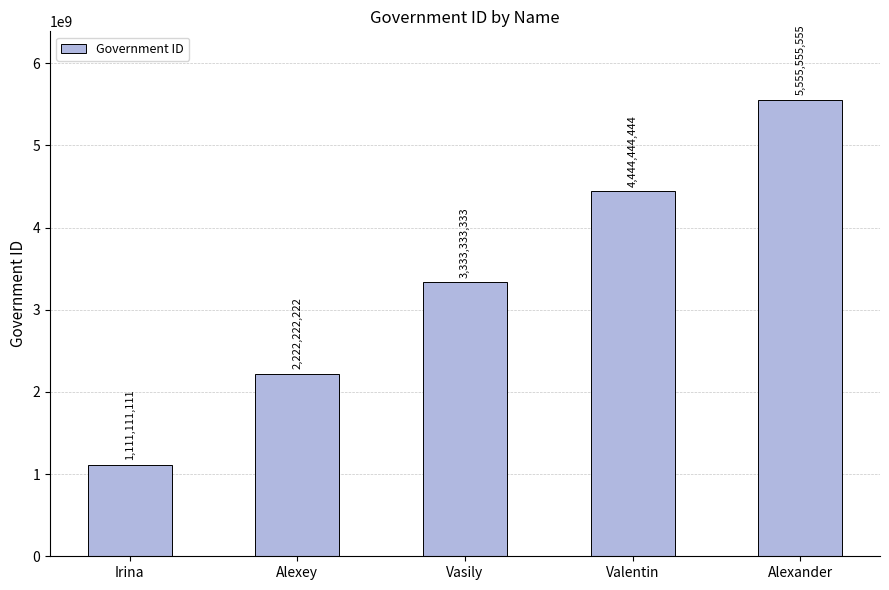

Reading left to right, what are all the values shown in this chart?

Irina=1111111111	Alexey=2222222222	Vasily=3333333333	Valentin=4444444444	Alexander=5555555555